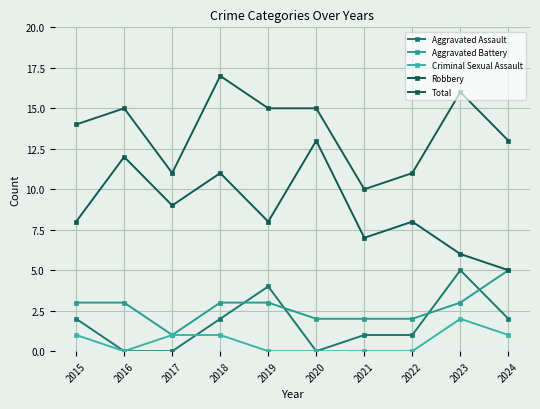

How many values in the Aggravated Assault series are below 2?

5